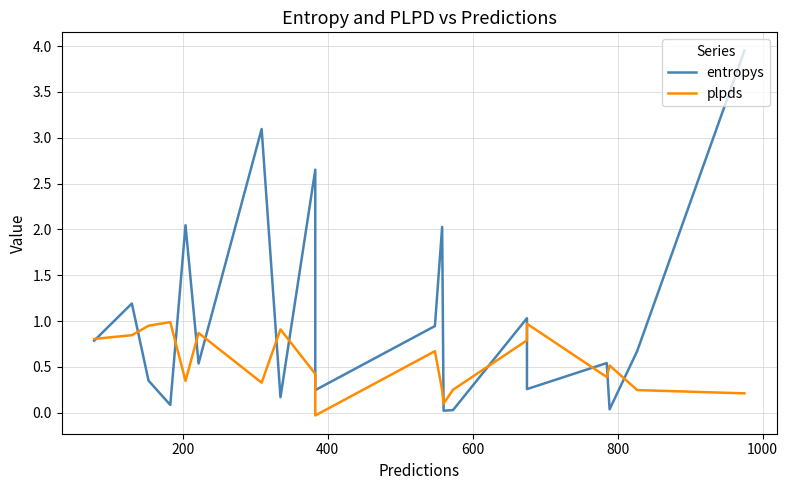

At how many categories does at least one series exceed 3?

2